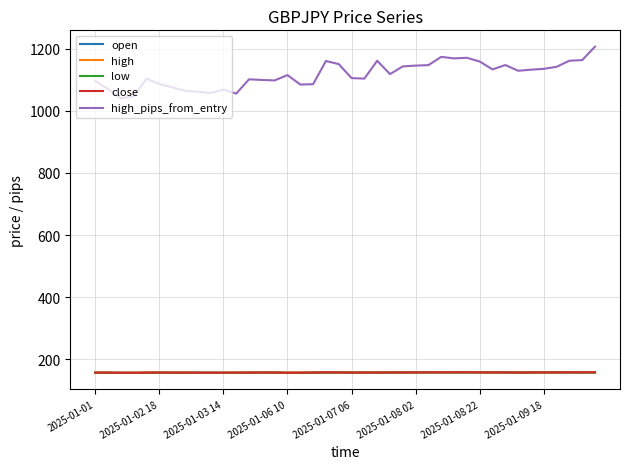

What is the minimum value for high?

157.2